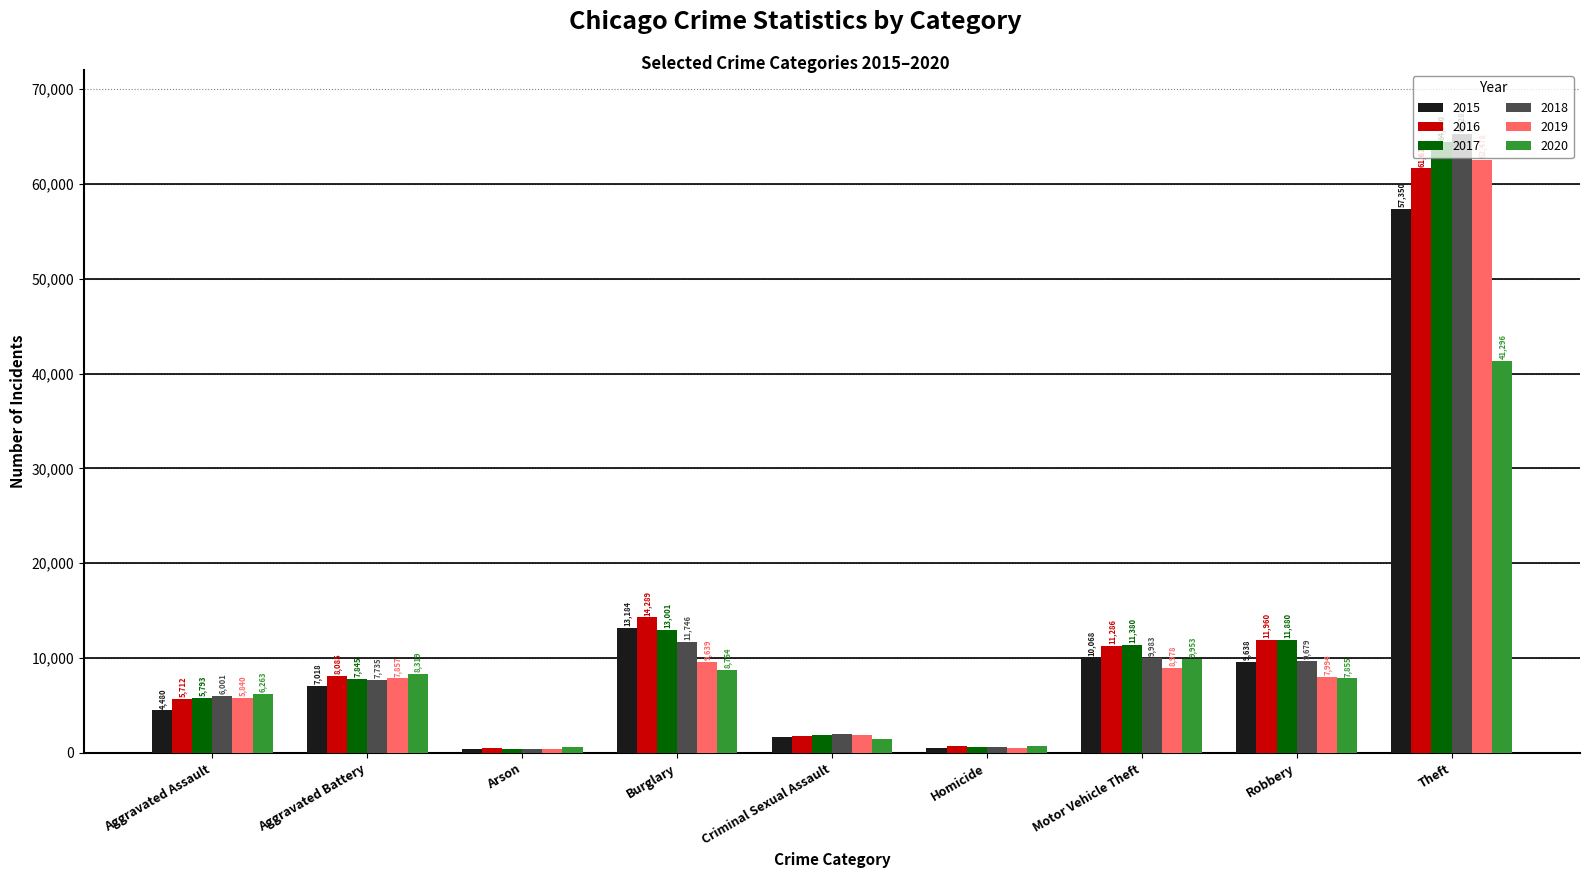

Reading left to right, extract all data points from this chart.

2015: 4480	7018	448	13184	1658	496	10068	9638	57350
2016: 5712	8085	515	14289	1810	786	11286	11960	61618
2017: 5793	7845	444	13001	1931	672	11380	11880	64380
2018: 6001	7735	373	11746	1966	589	9983	9679	65282
2019: 5840	7857	376	9639	1866	498	8978	7994	62478
2020: 6263	8319	589	8754	1441	785	9953	7855	41296